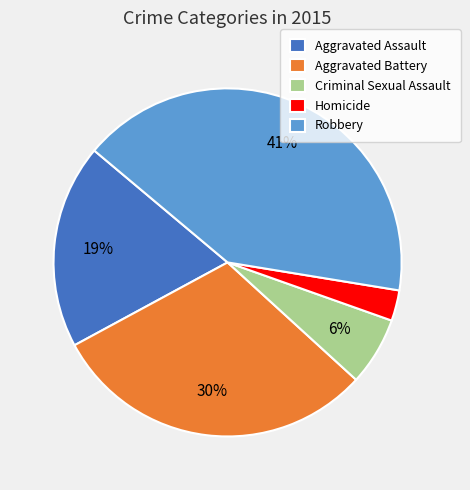

Is Aggravated Battery the majority of the pie?

No